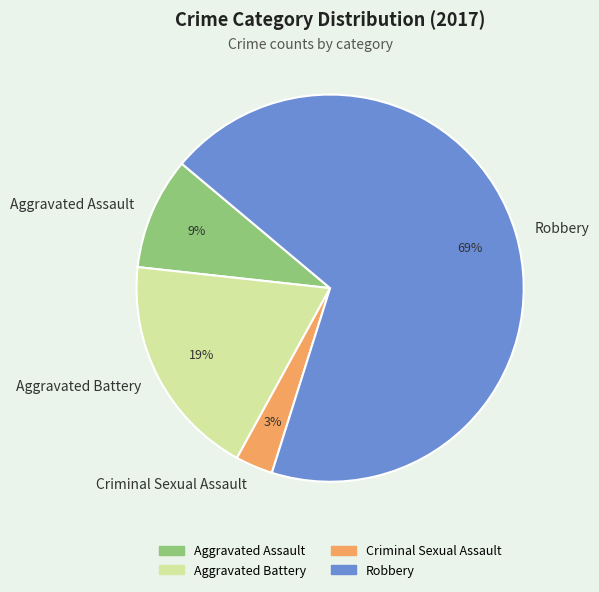

To the nearest percent, what is the average slice percentage?

25%